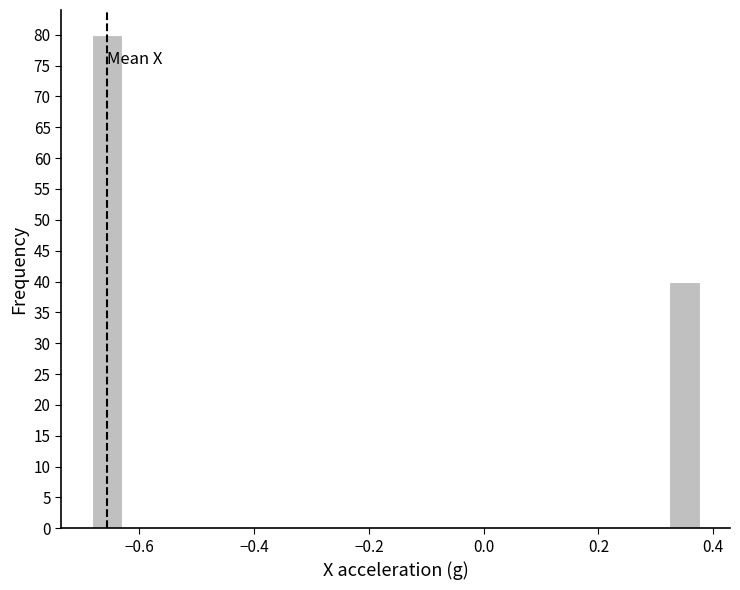

Read against the x-axis, roughly where is the centre of the tallest bar?

-0.66